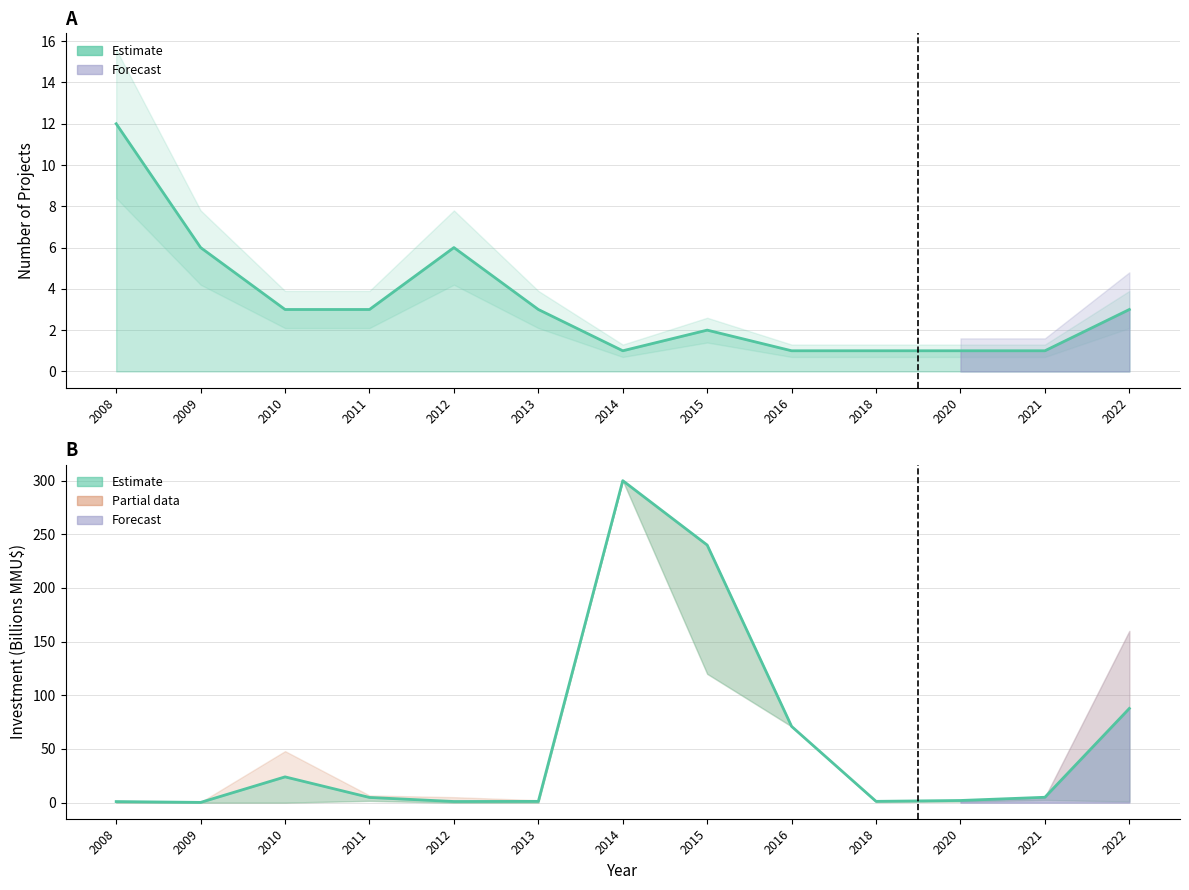

How many lines are shown in the chart?

2